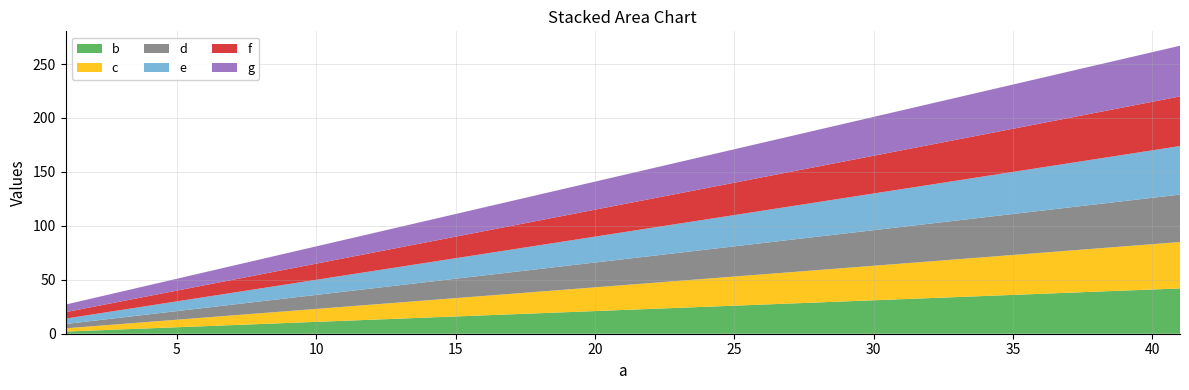

Reading left to right, extract all data points from this chart.

b: 1=2	11=12	21=22	31=32	41=42
c: 1=3	11=13	21=23	31=33	41=43
d: 1=4	11=14	21=24	31=34	41=44
e: 1=5	11=15	21=25	31=35	41=45
f: 1=6	11=16	21=26	31=36	41=46
g: 1=7	11=17	21=27	31=37	41=47